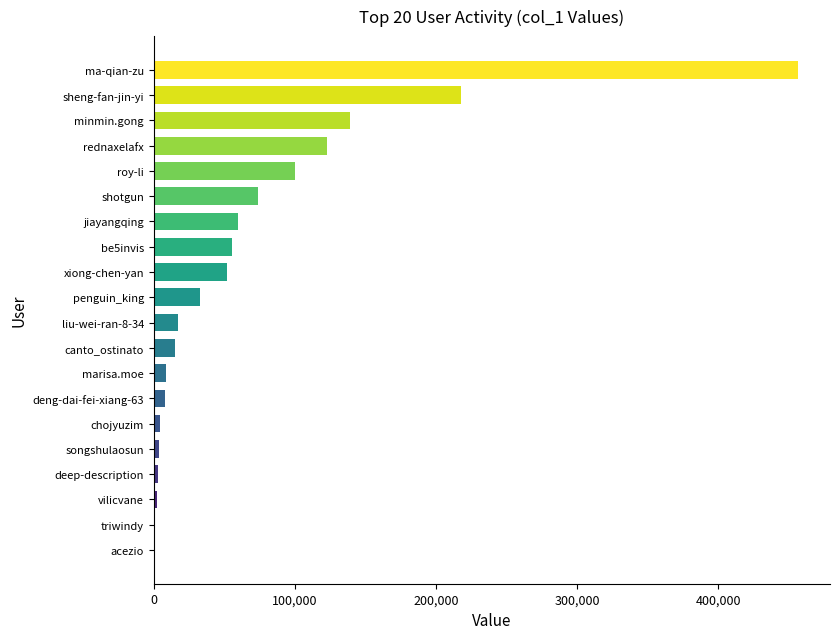

Where is the data nearest to the value 228220?

sheng-fan-jin-yi